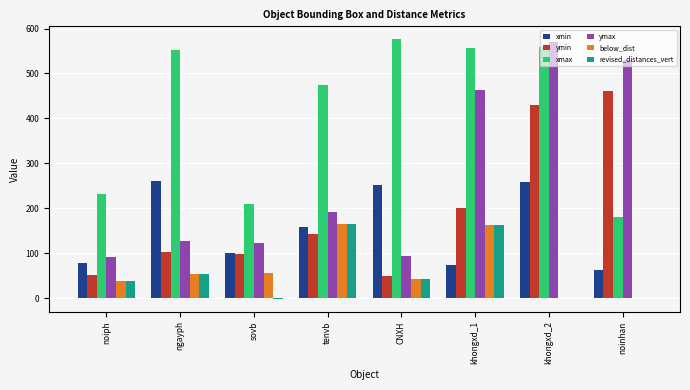

Does the chart contain stacked bars?

No